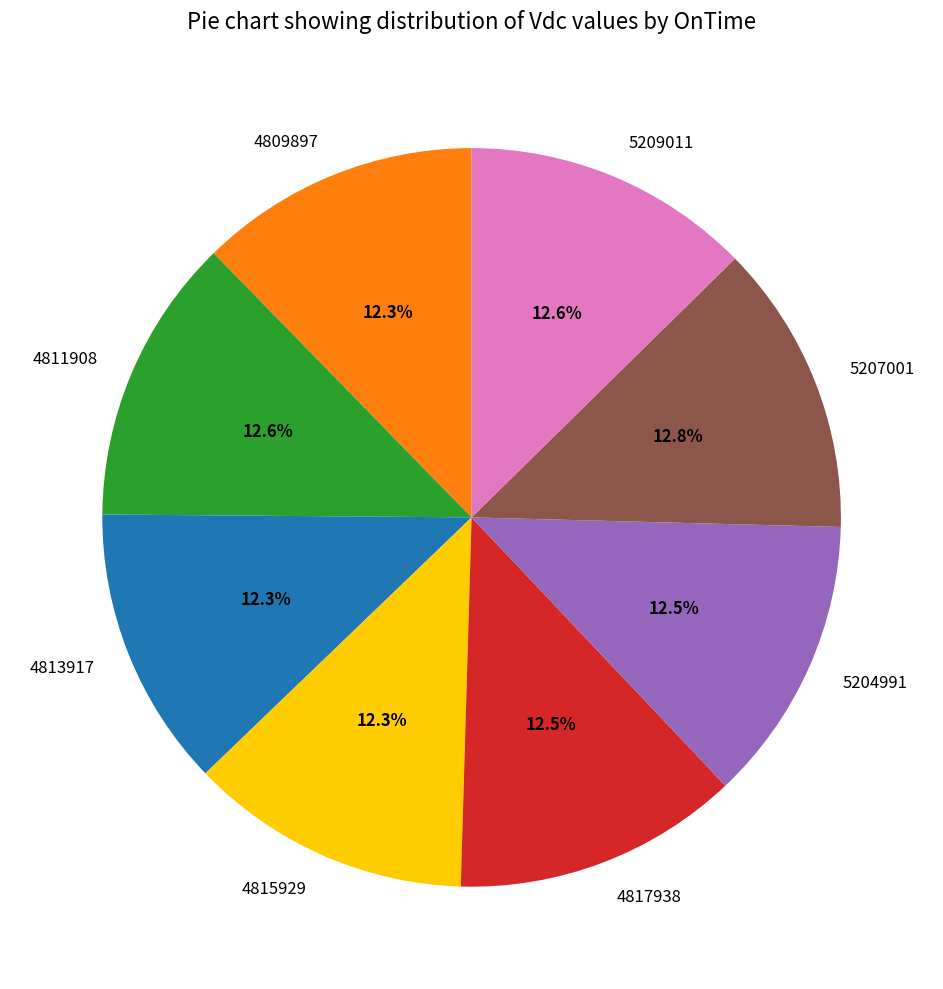

What is the ratio of the value at 4813917 to the value at 5207001?

1.0